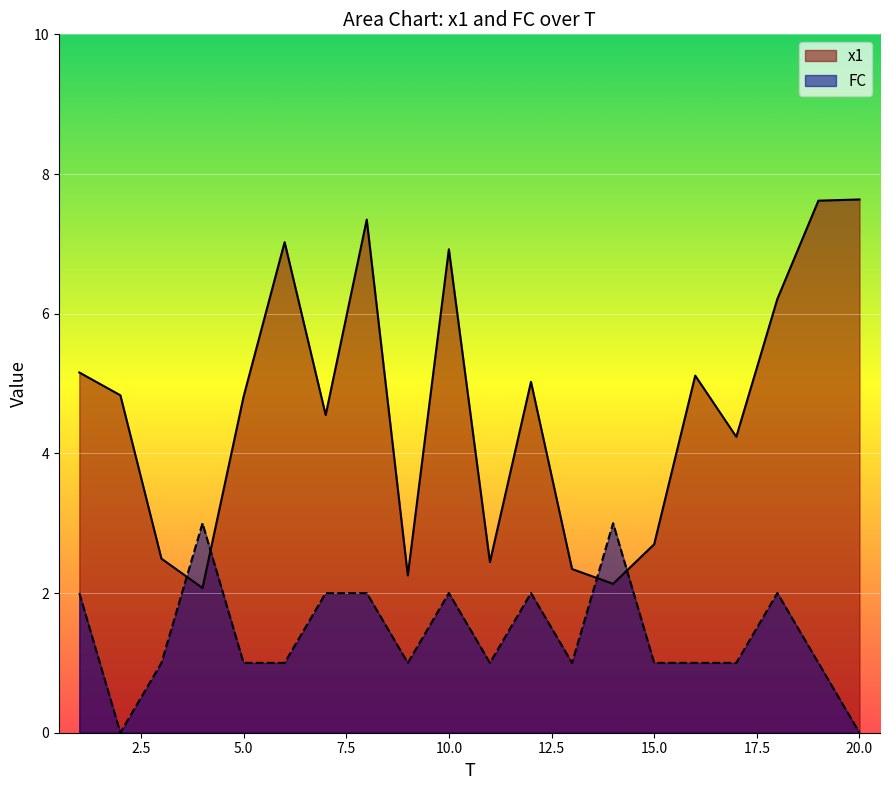

How many values in the FC series exceed 1?

8